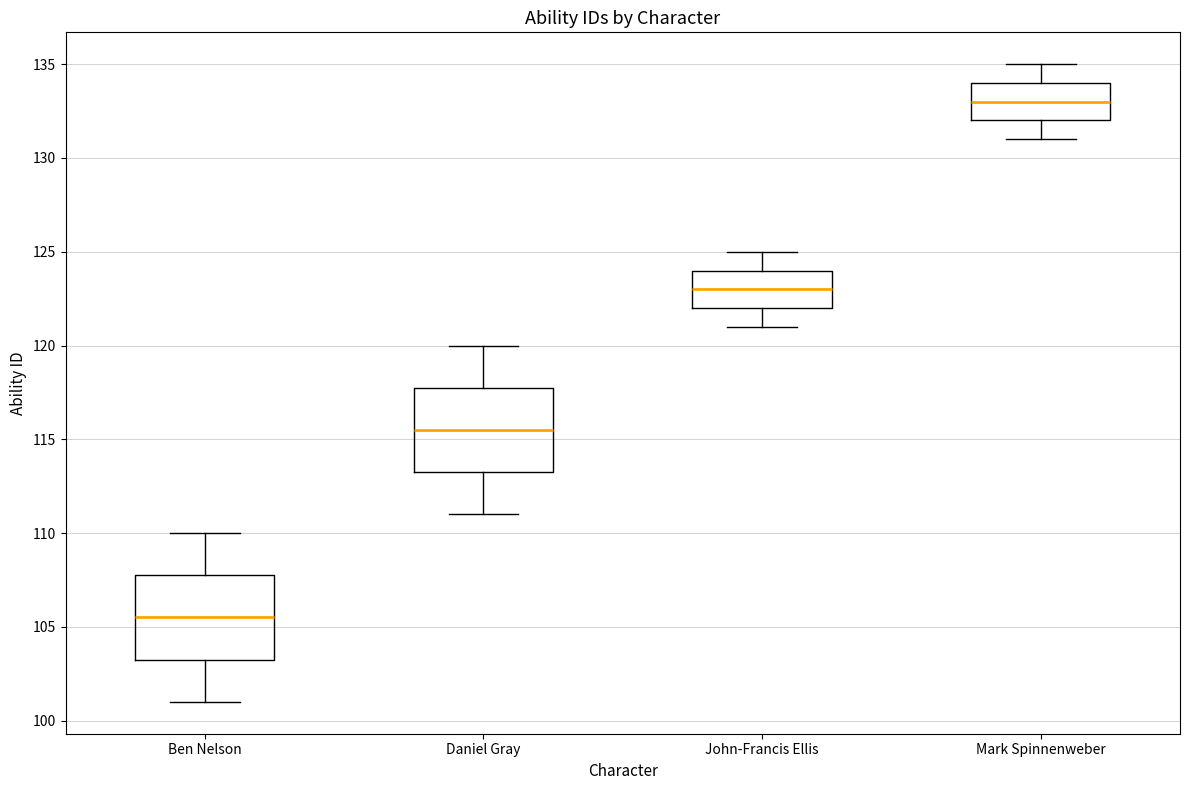

Reading left to right, transcribe this box plot: for each box, give where its median line is, the range the box spans, and where its two whiskers end, as read against the y-axis. The values are not printed on the chart, so give them approximately, as read against the axis.

Ben Nelson: median 105.5, box 103.5 to 108.0, whiskers 101.0 to 110.0
Daniel Gray: median 115.5, box 113.5 to 118.0, whiskers 111.0 to 120.0
John-Francis Ellis: median 123.0, box 122.0 to 124.0, whiskers 121.0 to 125.0
Mark Spinnenweber: median 133.0, box 132.0 to 134.0, whiskers 131.0 to 135.0